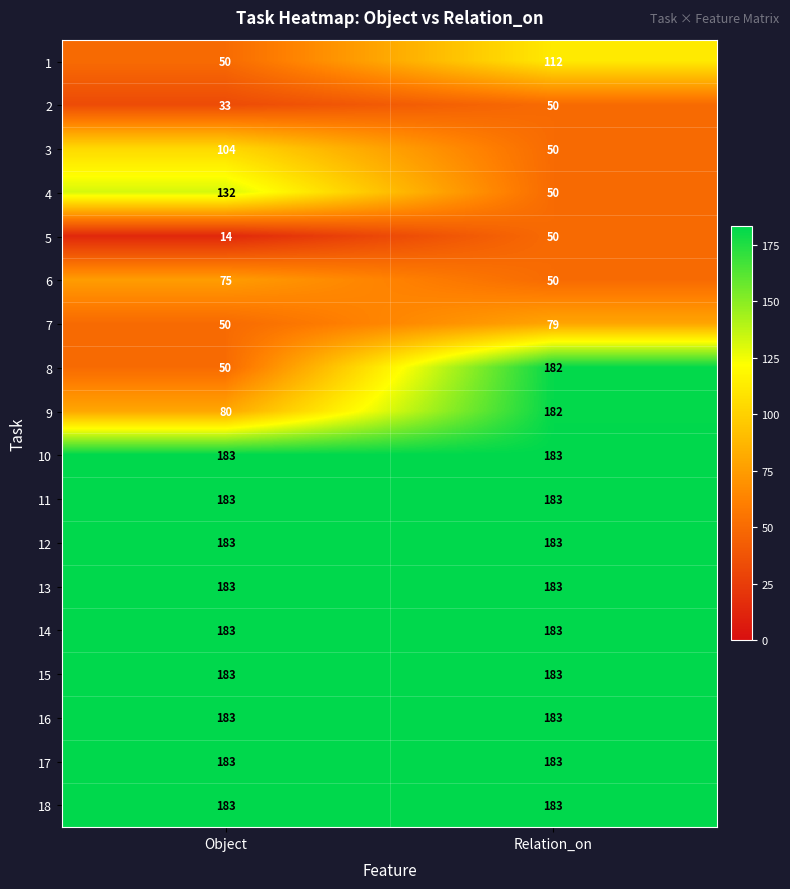

What is the greatest value displayed?

183